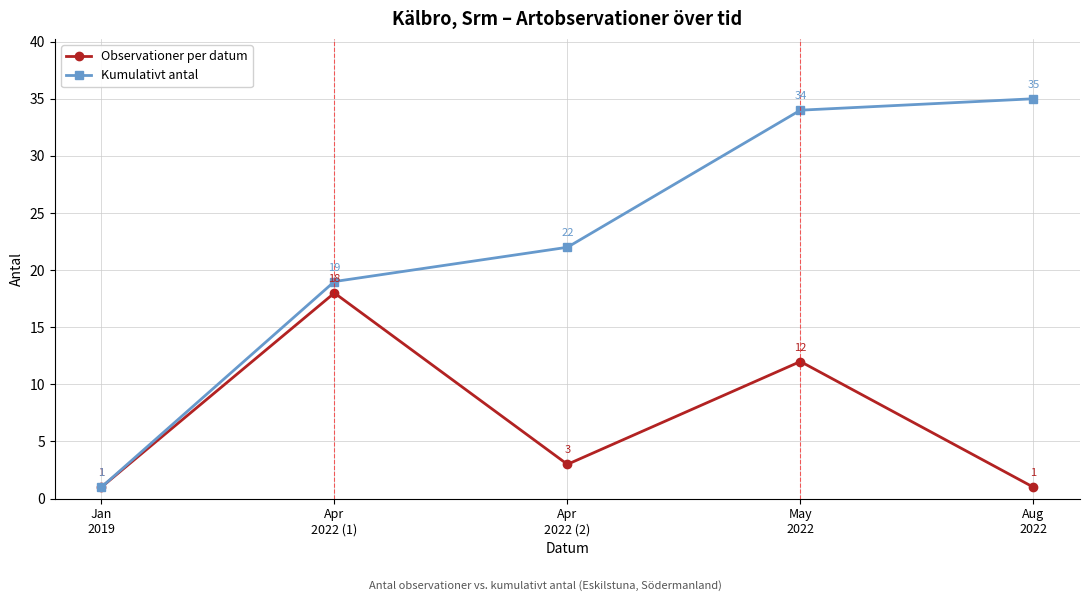

What is the maximum value shown in the chart?

35